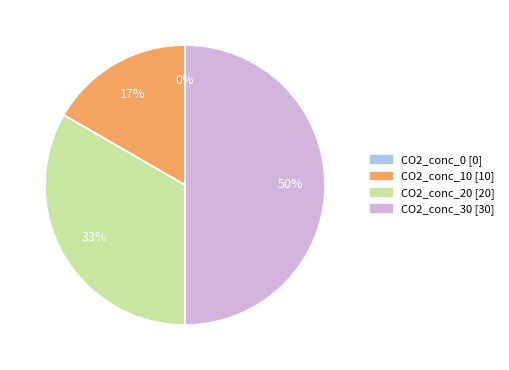

Which slice is the largest?

CO2_conc_30